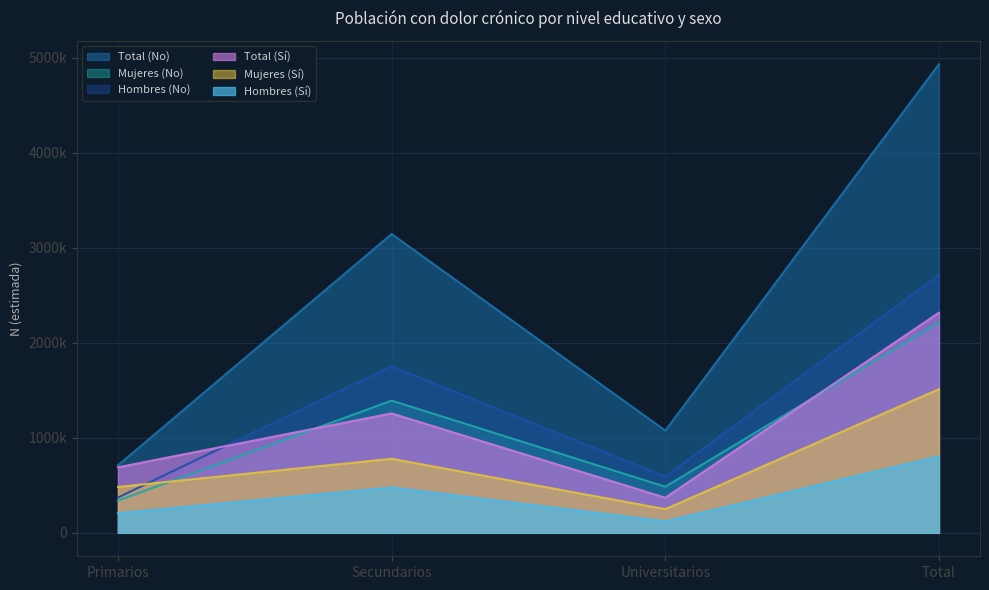

True or false: Mujeres (Sí) and Total (Sí) cross at least once.

False